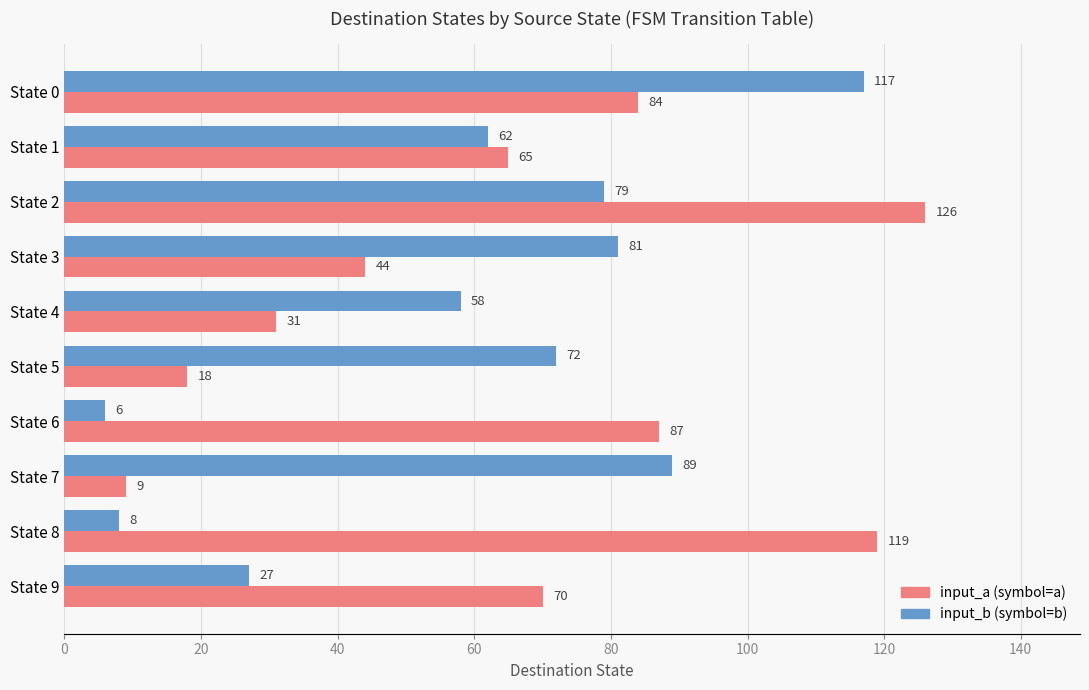

At which category is the sum across all series the highest?

State 2